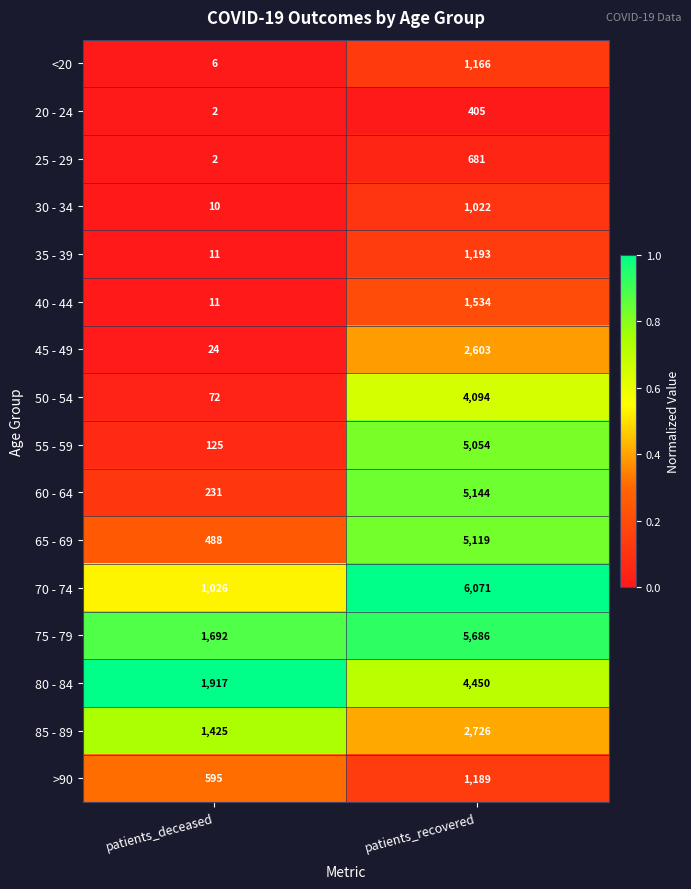

Rank the series at patients_recovered from lowest to highest value.

20 - 24, 25 - 29, 30 - 34, <20, >90, 35 - 39, 40 - 44, 45 - 49, 85 - 89, 50 - 54, 80 - 84, 55 - 59, 65 - 69, 60 - 64, 75 - 79, 70 - 74